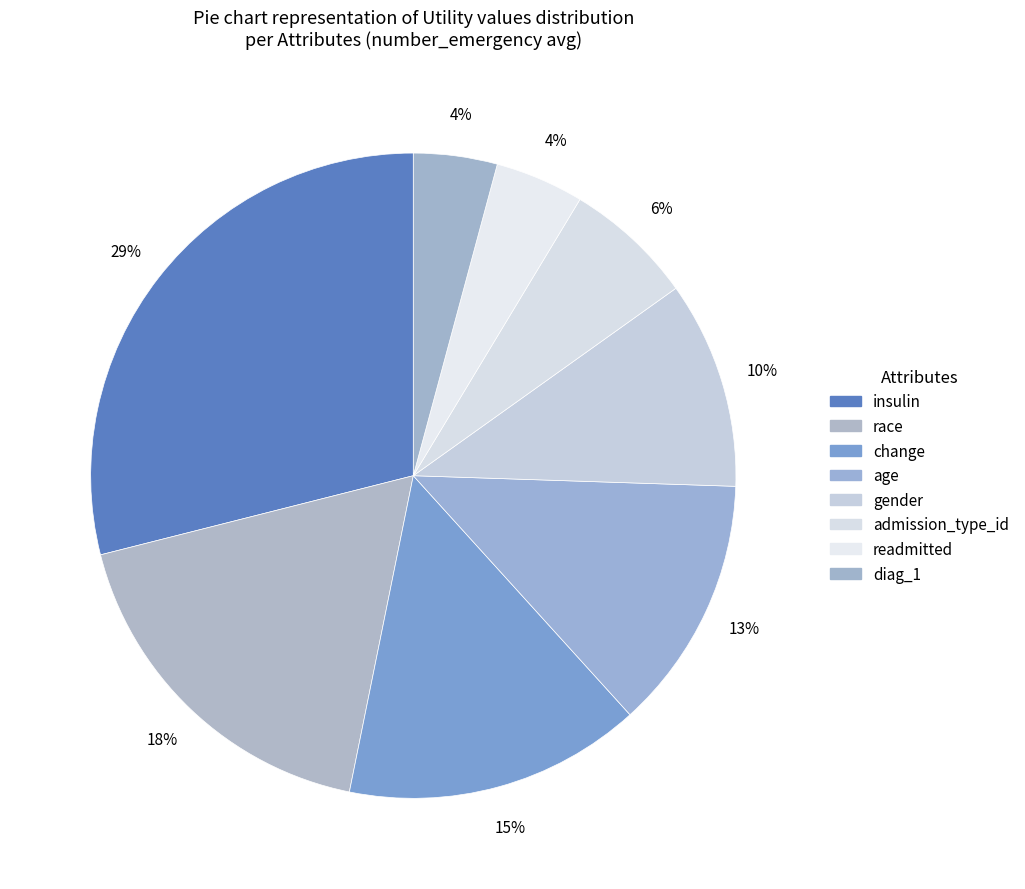

To the nearest percent, what is the difference between the largest and smallest slice percentages?

25%